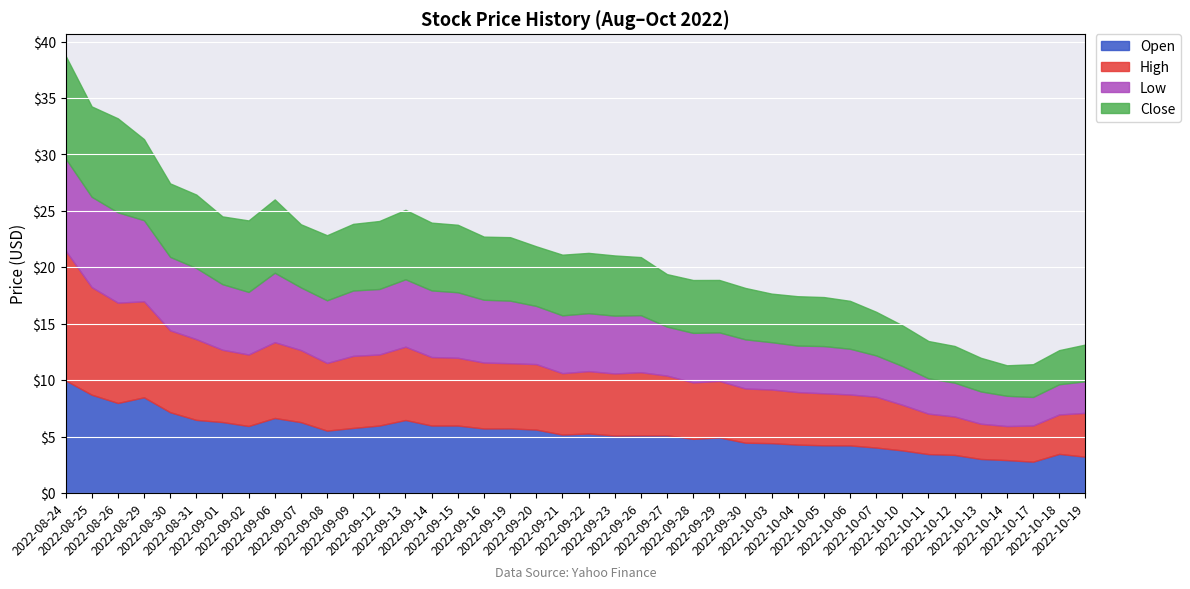

Which series changed the most between 2022-09-12 and 2022-09-26?

Close